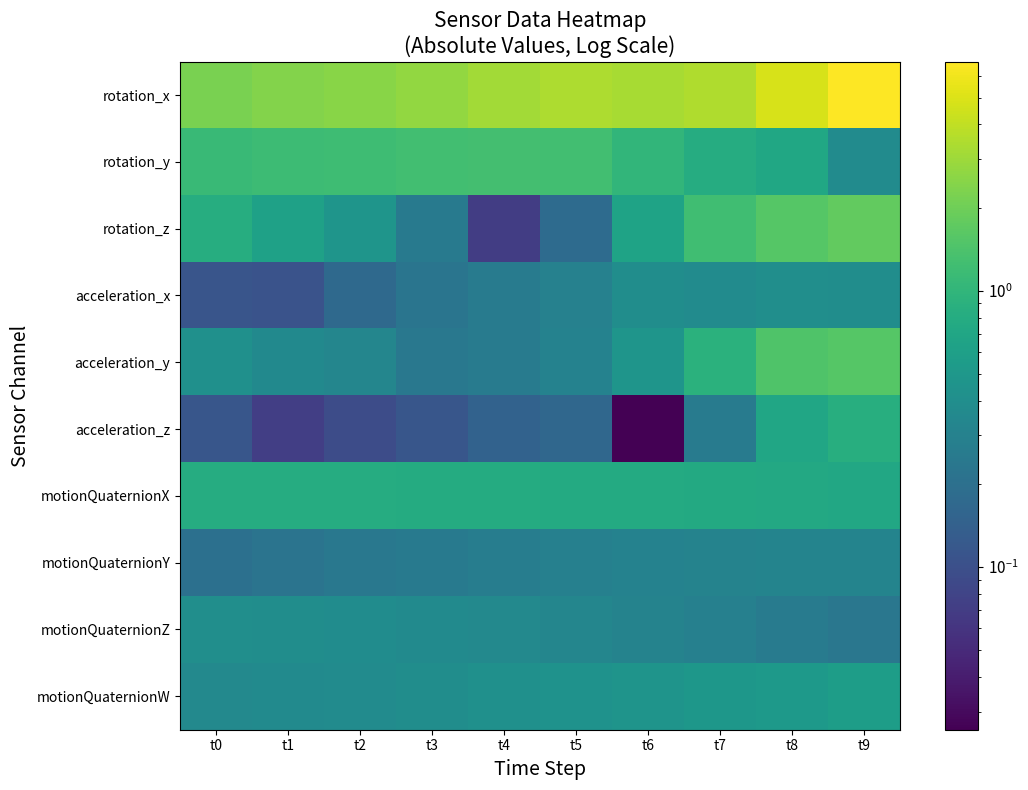

Reading left to right, transcribe all the data shown in this chart.

rotation_x: t0=2.2	t1=2.4	t2=2.5	t3=2.7	t4=3.1	t5=3.4	t6=3.3	t7=3.5	t8=4.8	t9=6.8
rotation_y: t0=1.1	t1=1.2	t2=1.2	t3=1.2	t4=1.3	t5=1.3	t6=1.0	t7=0.8	t8=0.7	t9=0.4
rotation_z: t0=0.8	t1=0.6	t2=0.5	t3=0.3	t4=0.1	t5=0.2	t6=0.7	t7=1.2	t8=1.5	t9=1.8
acceleration_x: t0=0.1	t1=0.1	t2=0.2	t3=0.2	t4=0.3	t5=0.3	t6=0.4	t7=0.4	t8=0.4	t9=0.4
acceleration_y: t0=0.4	t1=0.4	t2=0.3	t3=0.2	t4=0.3	t5=0.3	t6=0.5	t7=0.9	t8=1.5	t9=1.6
acceleration_z: t0=0.1	t1=0.1	t2=0.1	t3=0.1	t4=0.1	t5=0.2	t6=0.0	t7=0.3	t8=0.7	t9=0.8
motionQuaternionX: t0=0.8	t1=0.8	t2=0.8	t3=0.8	t4=0.8	t5=0.8	t6=0.8	t7=0.8	t8=0.7	t9=0.7
motionQuaternionY: t0=0.2	t1=0.2	t2=0.2	t3=0.3	t4=0.3	t5=0.3	t6=0.3	t7=0.3	t8=0.3	t9=0.3
motionQuaternionZ: t0=0.4	t1=0.4	t2=0.4	t3=0.4	t4=0.4	t5=0.3	t6=0.3	t7=0.3	t8=0.3	t9=0.2
motionQuaternionW: t0=0.4	t1=0.4	t2=0.4	t3=0.4	t4=0.4	t5=0.4	t6=0.5	t7=0.5	t8=0.5	t9=0.6